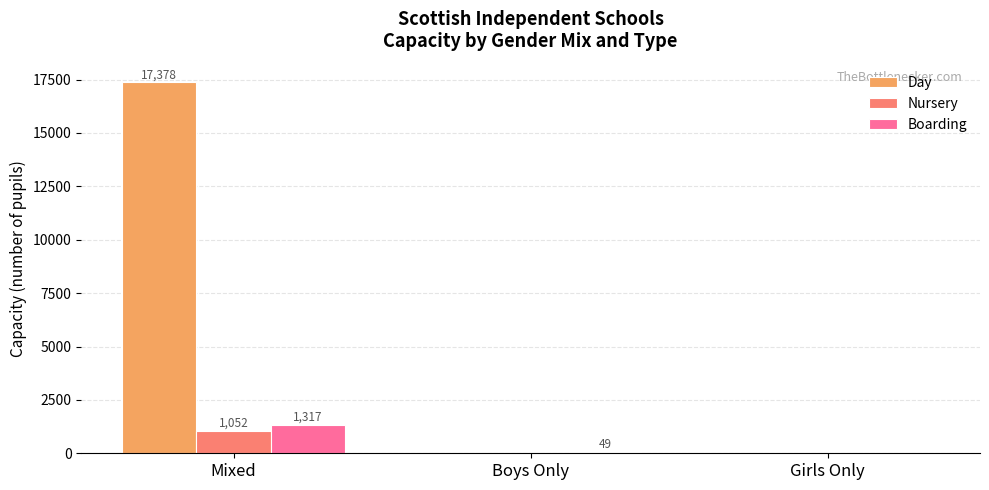

Are the bars grouped side by side (vs. stacked)?

Yes